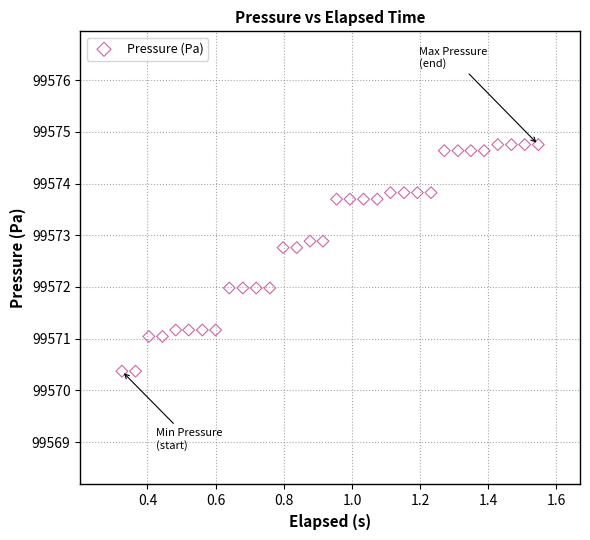

What is the range of X values (max minus min)?

1.2